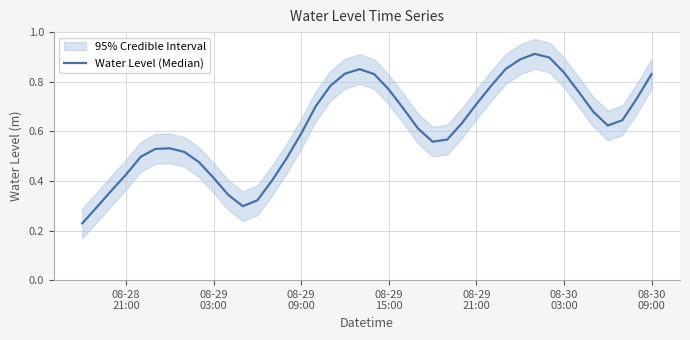

At which label is the value closest to 0?

08-28
21:00